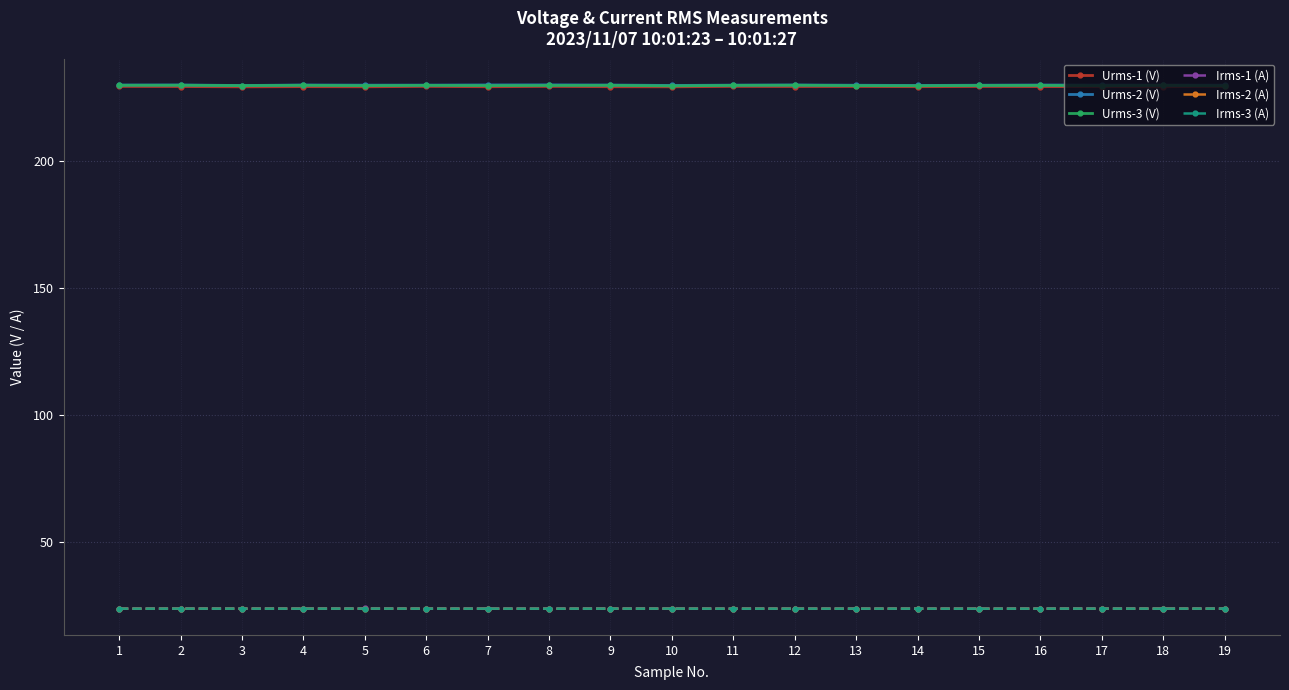

How many distinct data groups are displayed?

6